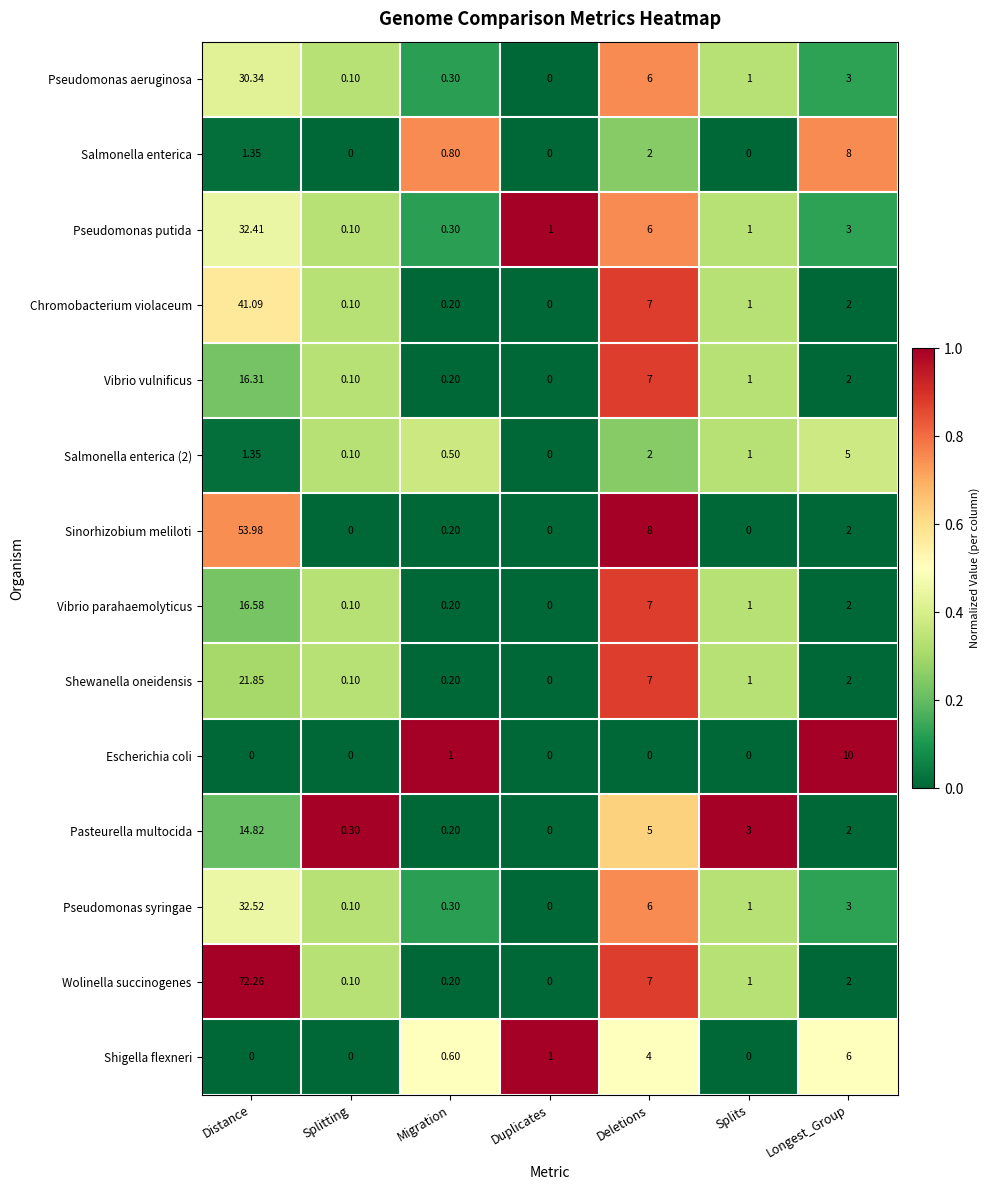

Which category has the highest value across all series?

Distance